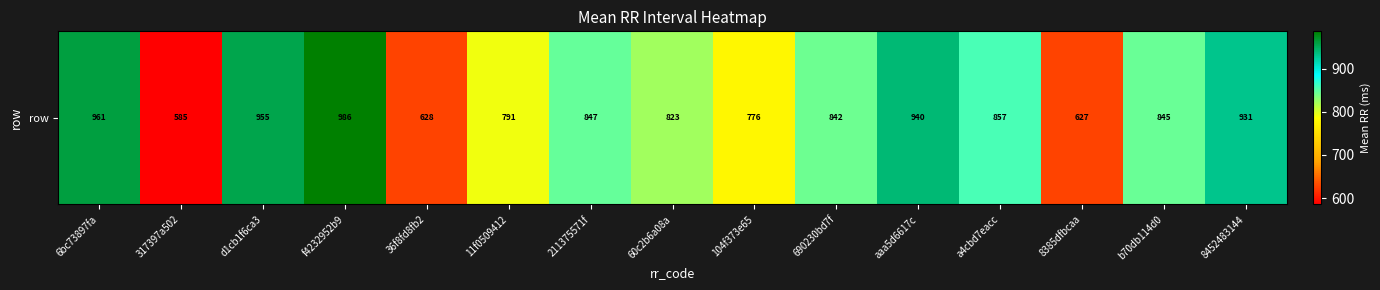

What is the difference between the values at d1cb1f6ca3 and 60c2b6a08a?

131.6